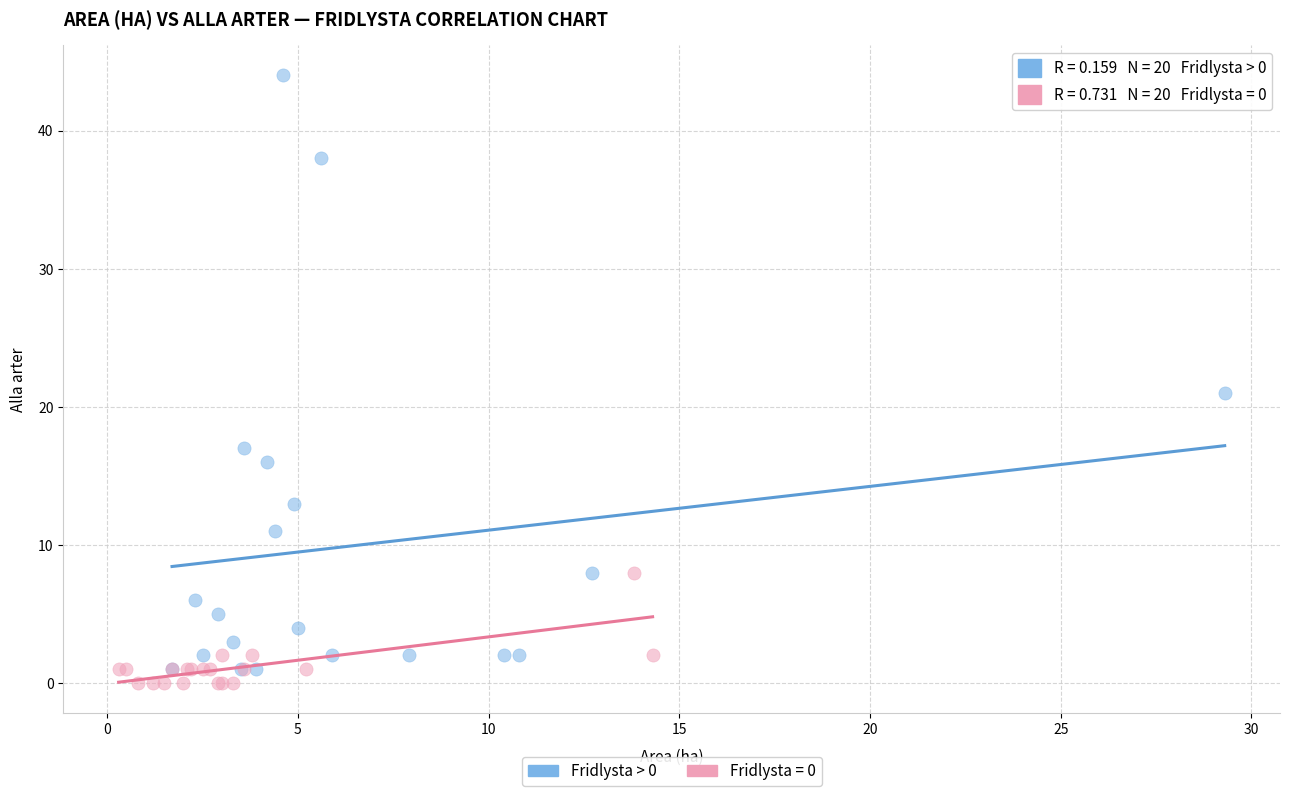

Which series reaches the maximum Y coordinate?

Fridlysta > 0